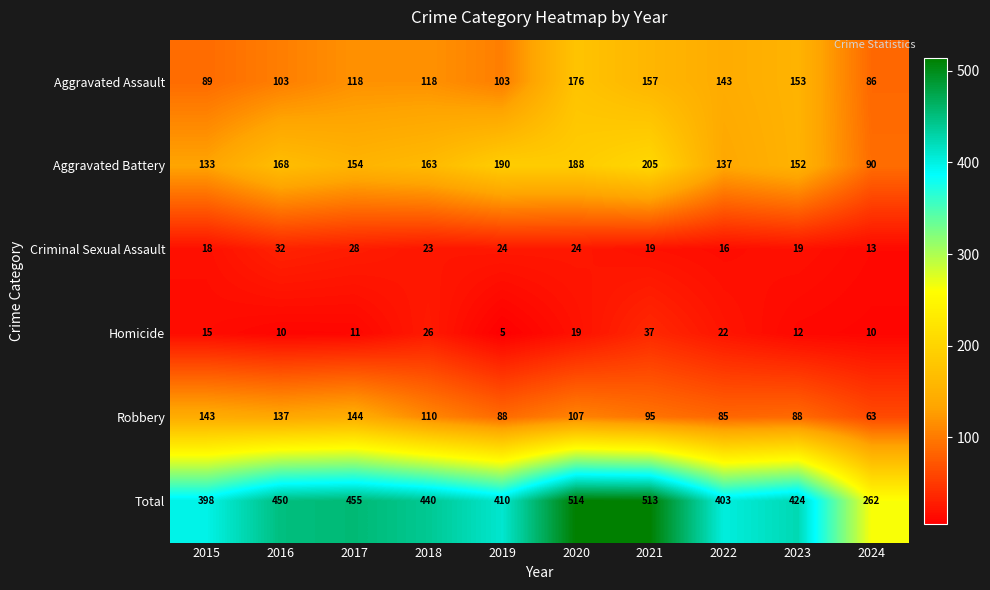

Rank the series by their maximum value, from lowest to highest.

Criminal Sexual Assault, Homicide, Robbery, Aggravated Assault, Aggravated Battery, Total